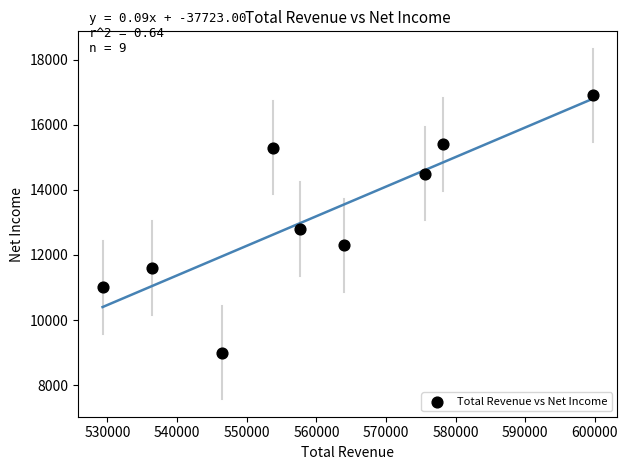

What Y value in the scatter plot is closest to 12950?

12800